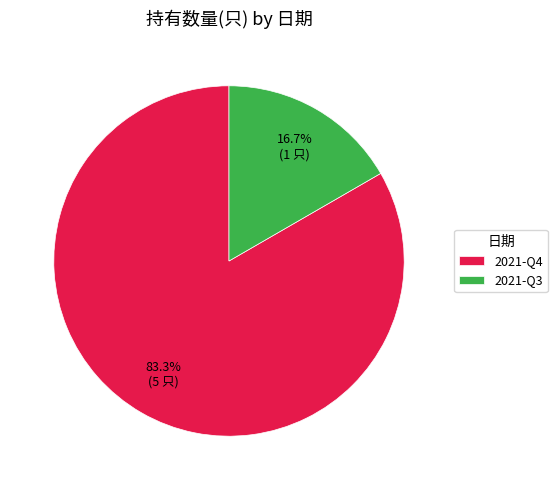

Between 2021-Q3 and 2021-Q4, which is larger?

2021-Q4